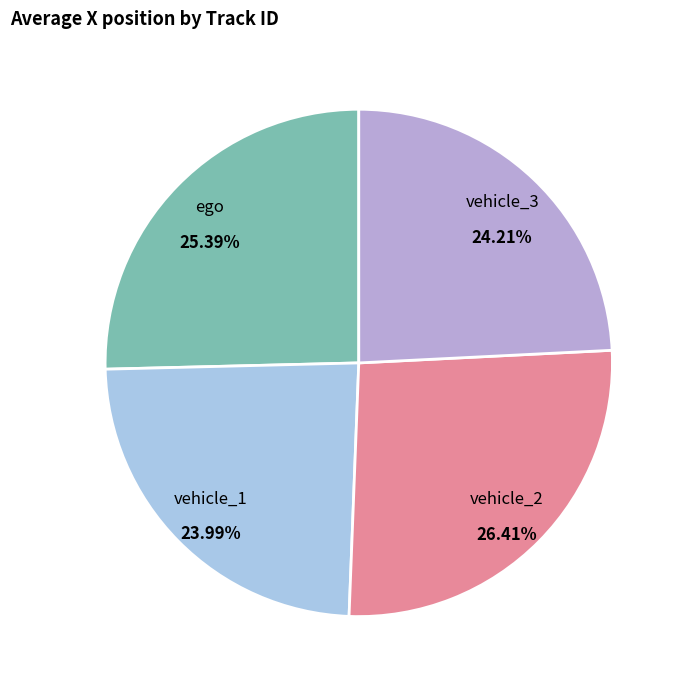

How many segments does this pie chart have?

4